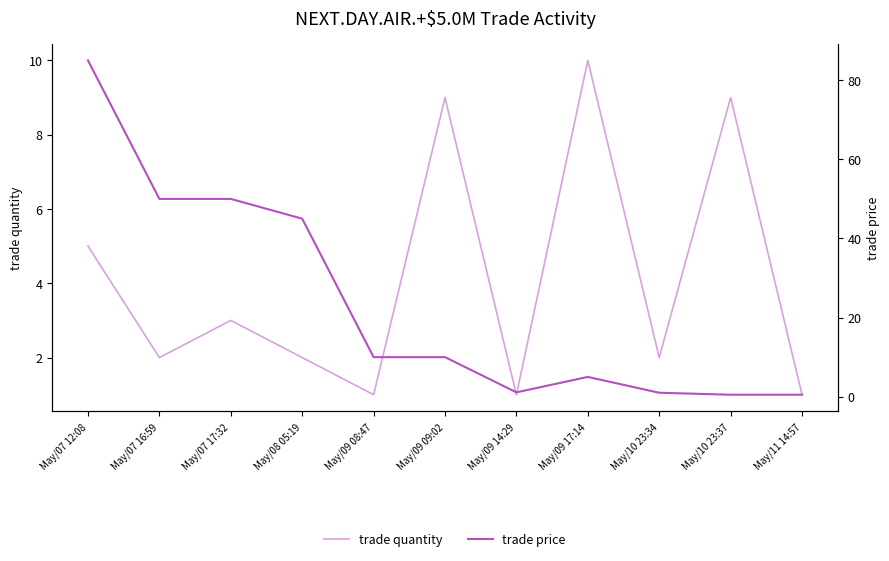

In trade price, how many points are higher than both neighbors (excluding endpoints)?

1